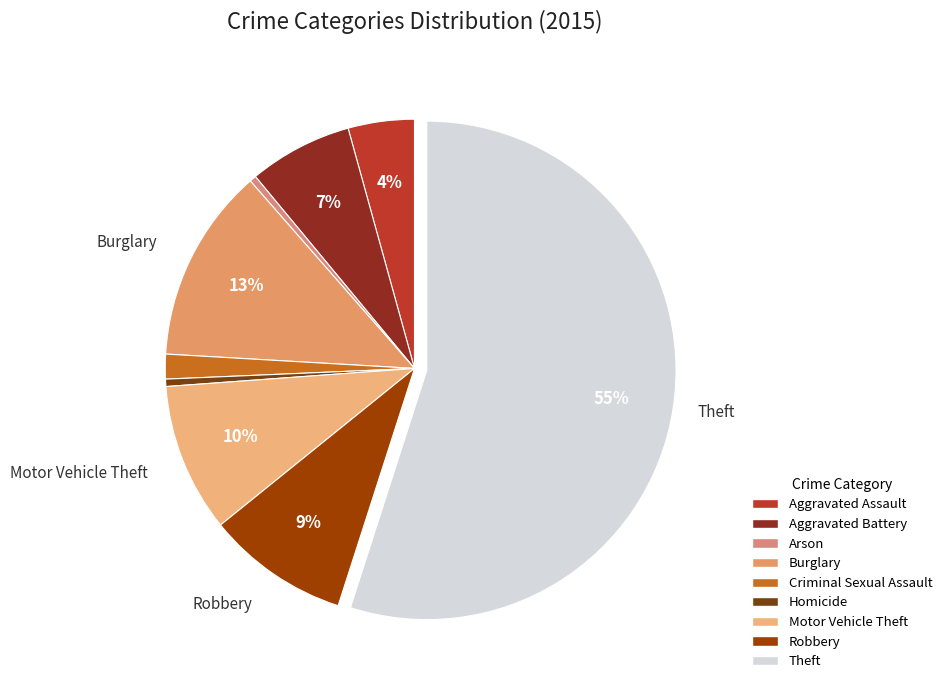

Rank the categories by value from highest to lowest.

Theft, Burglary, Motor Vehicle Theft, Robbery, Aggravated Battery, Aggravated Assault, Criminal Sexual Assault, Homicide, Arson